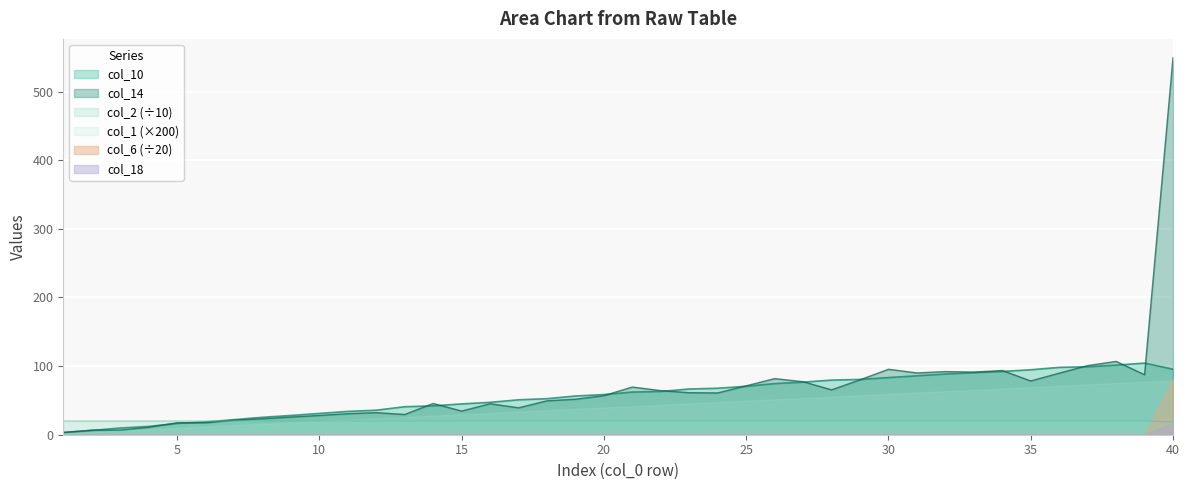

At which category is the sum across all series the highest?

40